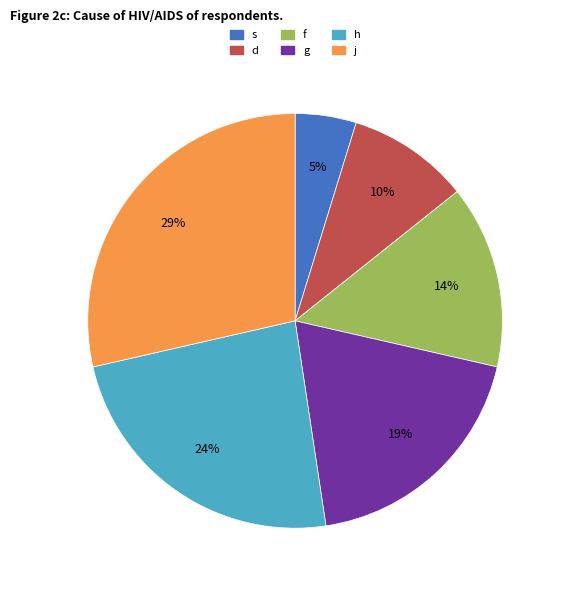

Is the sum of h and s greater than half?

No